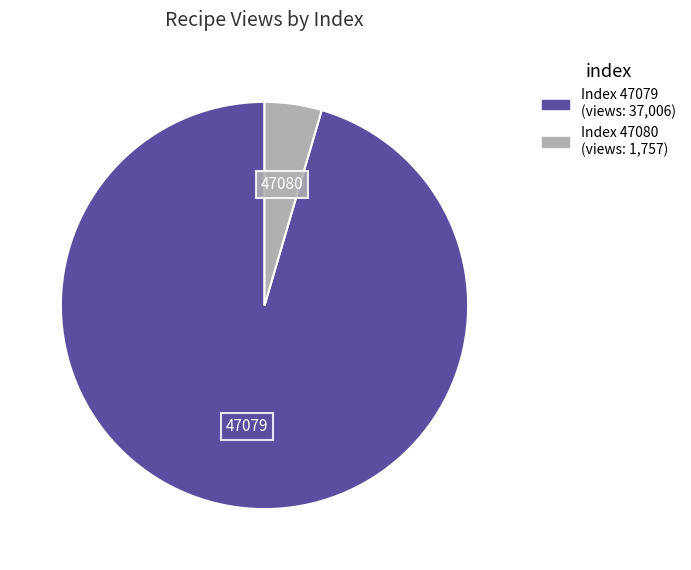

Does any single category account for the majority?

Yes